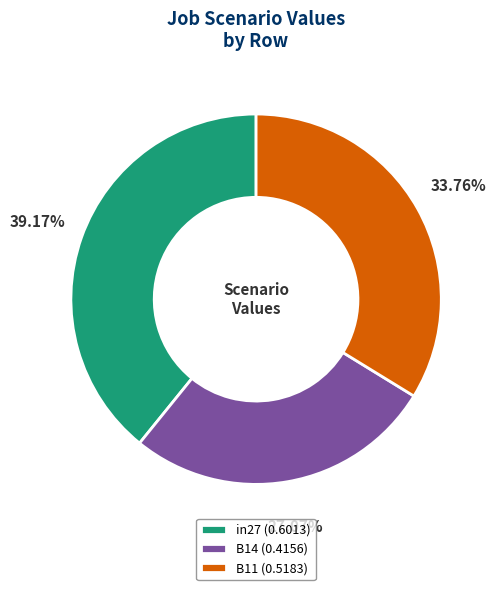

Which category has the biggest portion of the pie?

in27